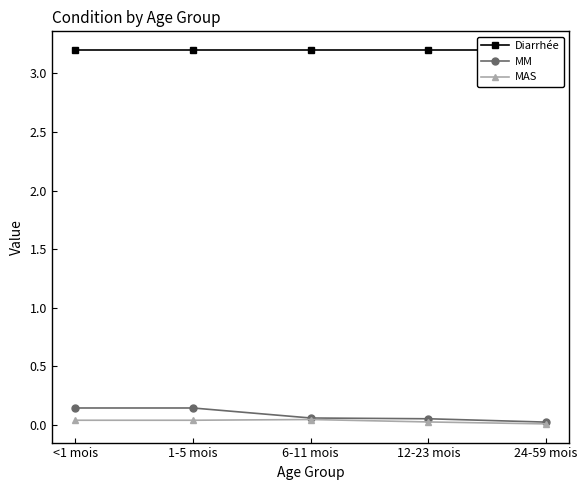

Reading left to right, list all the values displayed in this chart.

Diarrhée: 3.2	3.2	3.2	3.2	3.2
MM: 0.1	0.1	0.1	0.1	0.0
MAS: 0.0	0.0	0.0	0.0	0.0